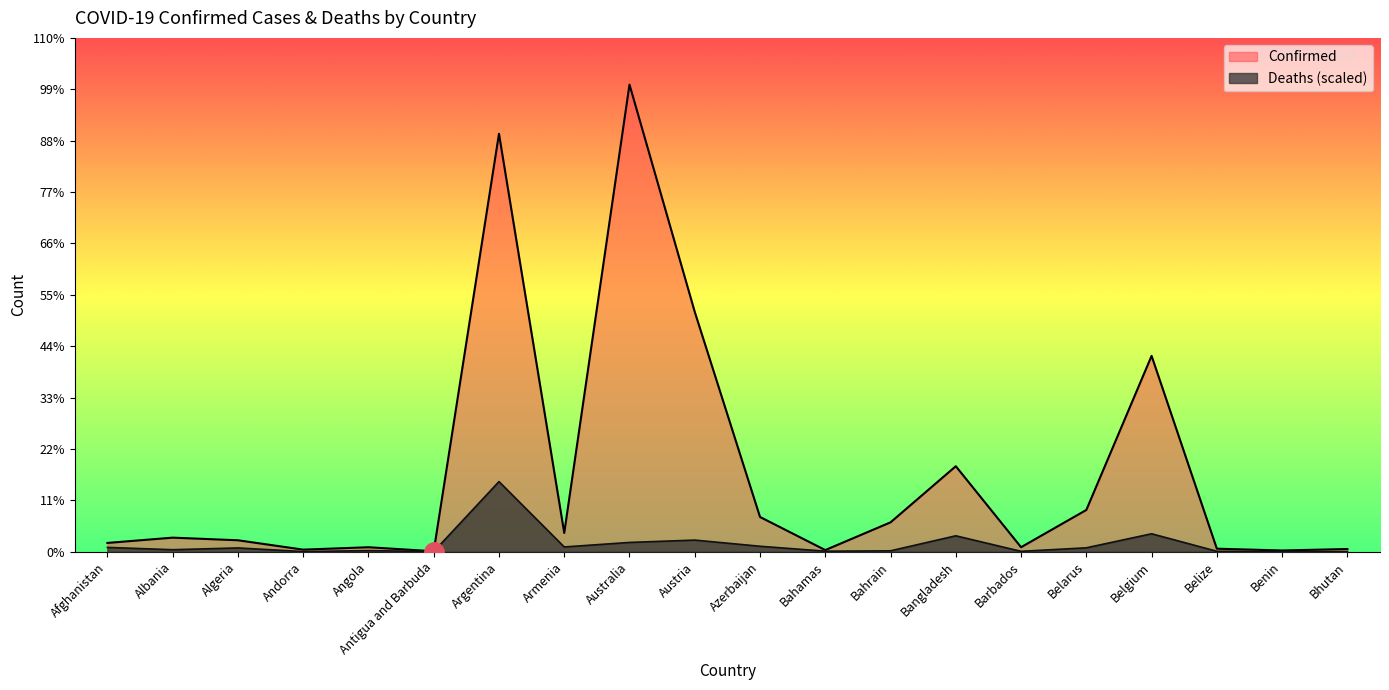

What is the sum of the Confirmed values at Bangladesh and Barbados?

2142723.0